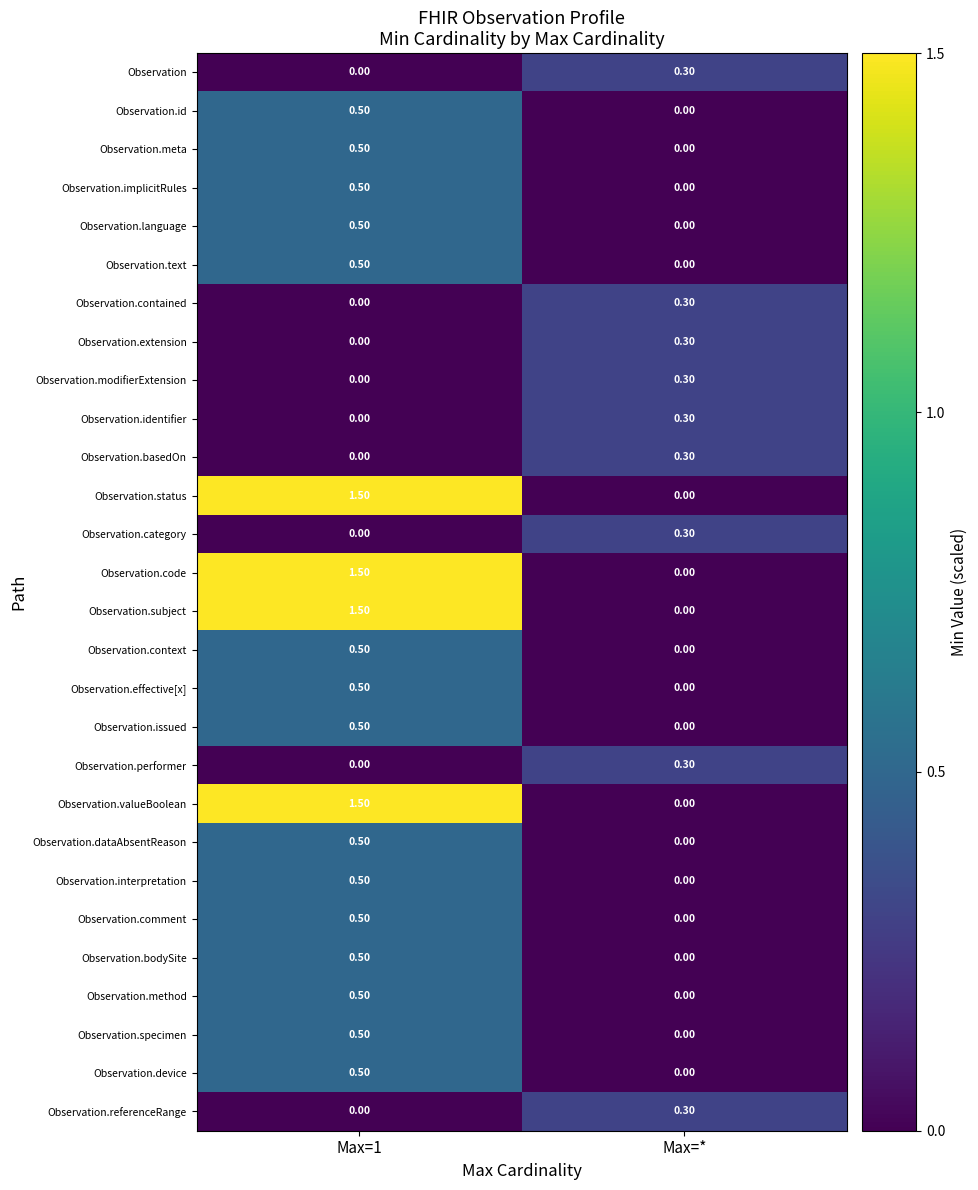

What is the total value across all series at Max=*?

2.7